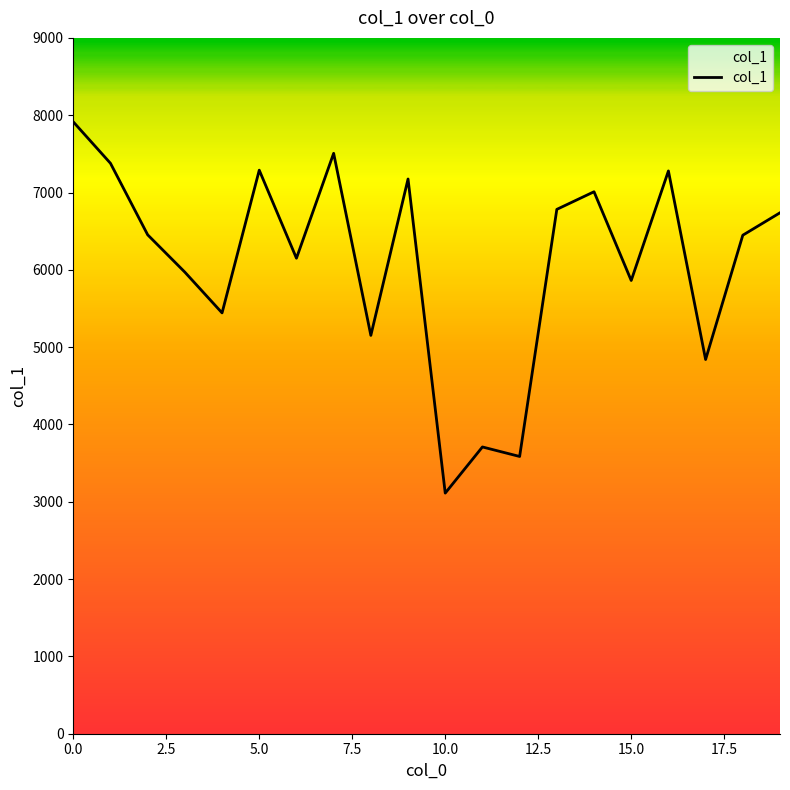

What is the maximum value shown in the chart?

7914